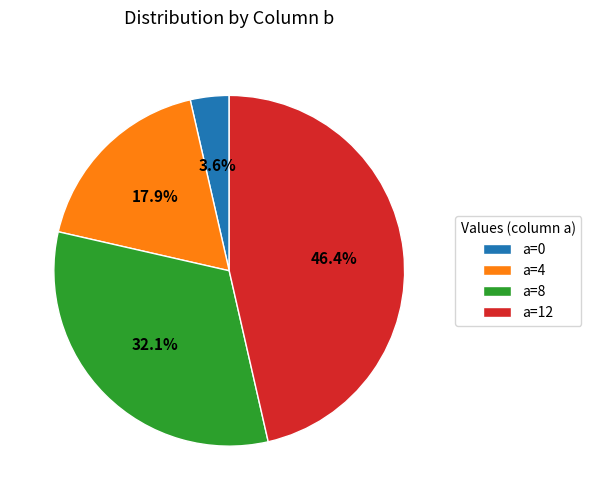

Which has a higher value, a=12 or a=0?

a=12